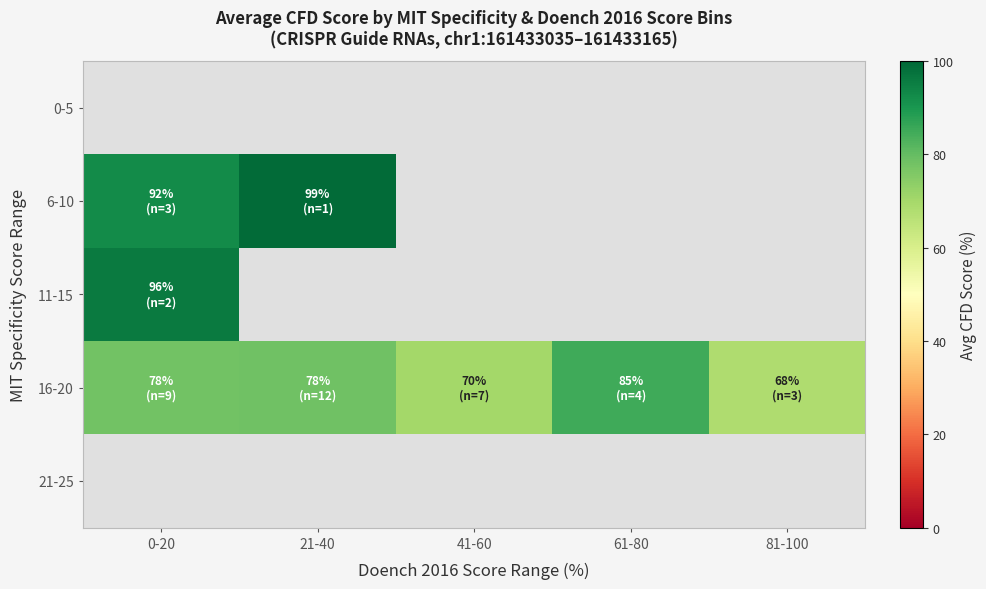

Which category has the lowest value across all series?

81-100